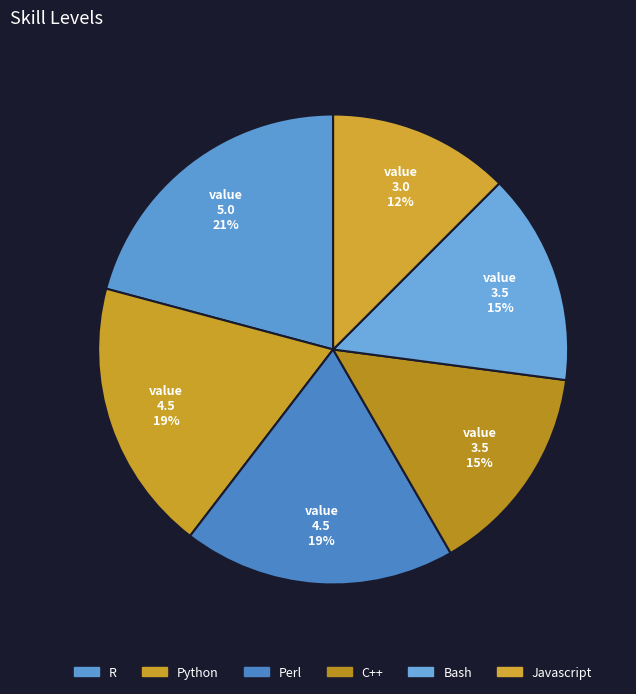

Is there a majority slice in this chart?

No